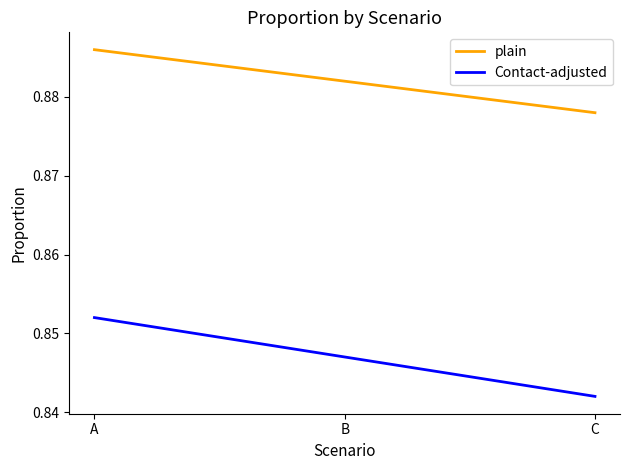

Is it true that Contact-adjusted equals 0.5 at A?

False